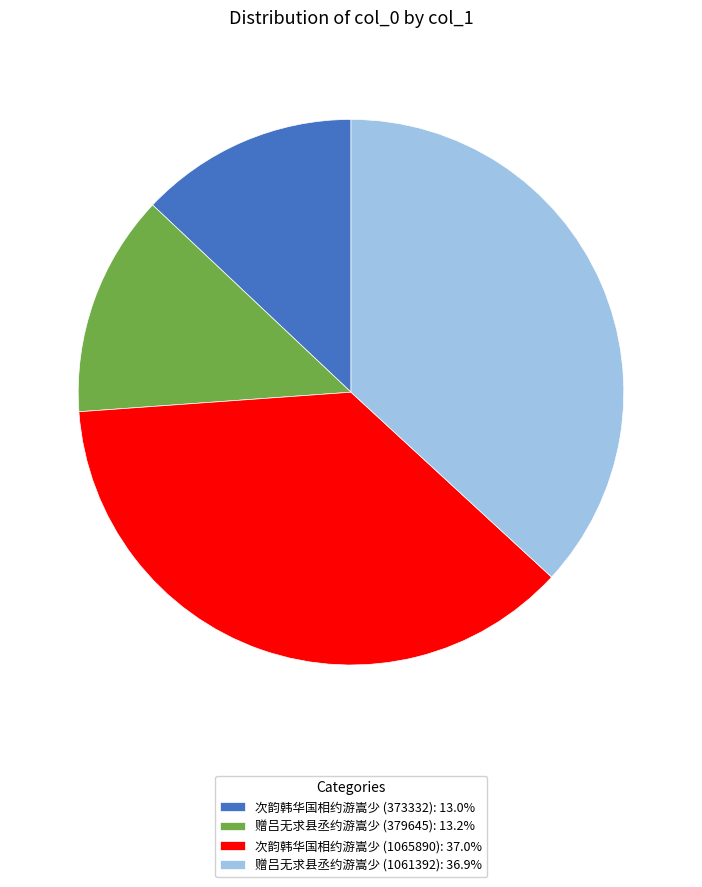

Count the number of slices in the pie.

4